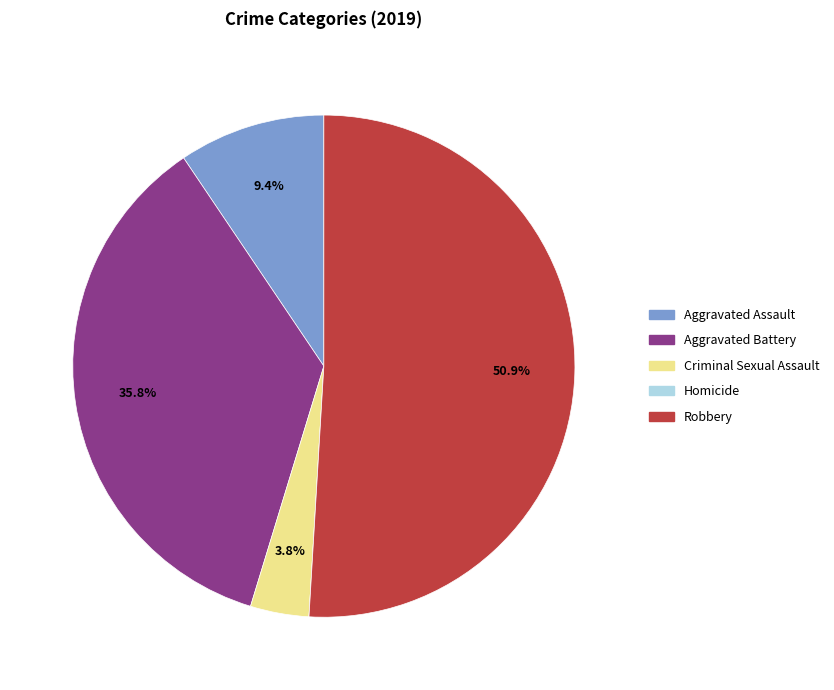

Which category has the biggest portion of the pie?

Robbery